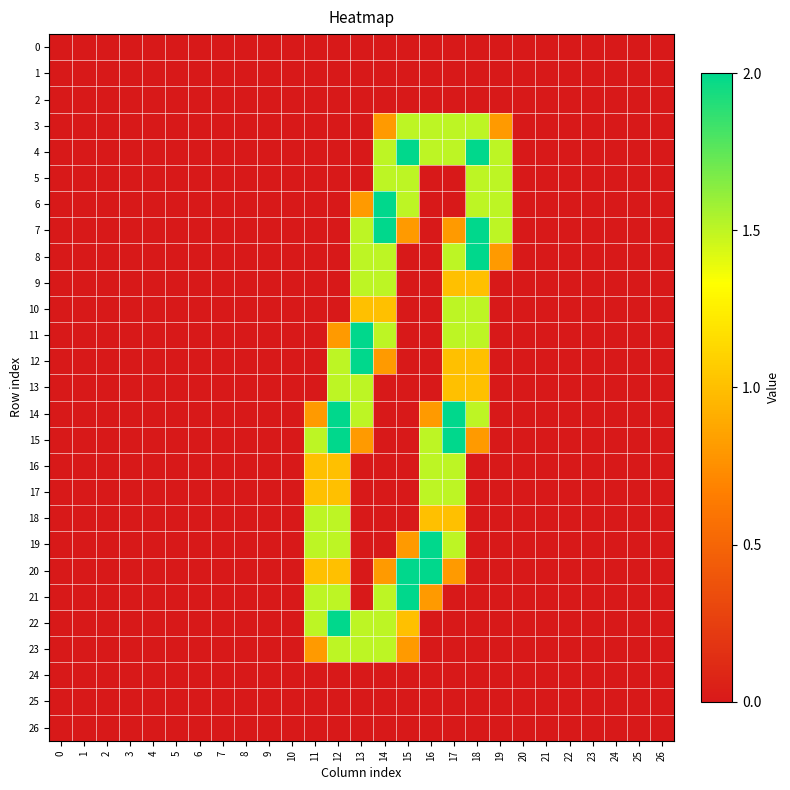

At how many categories does at least one series exceed 0?

9